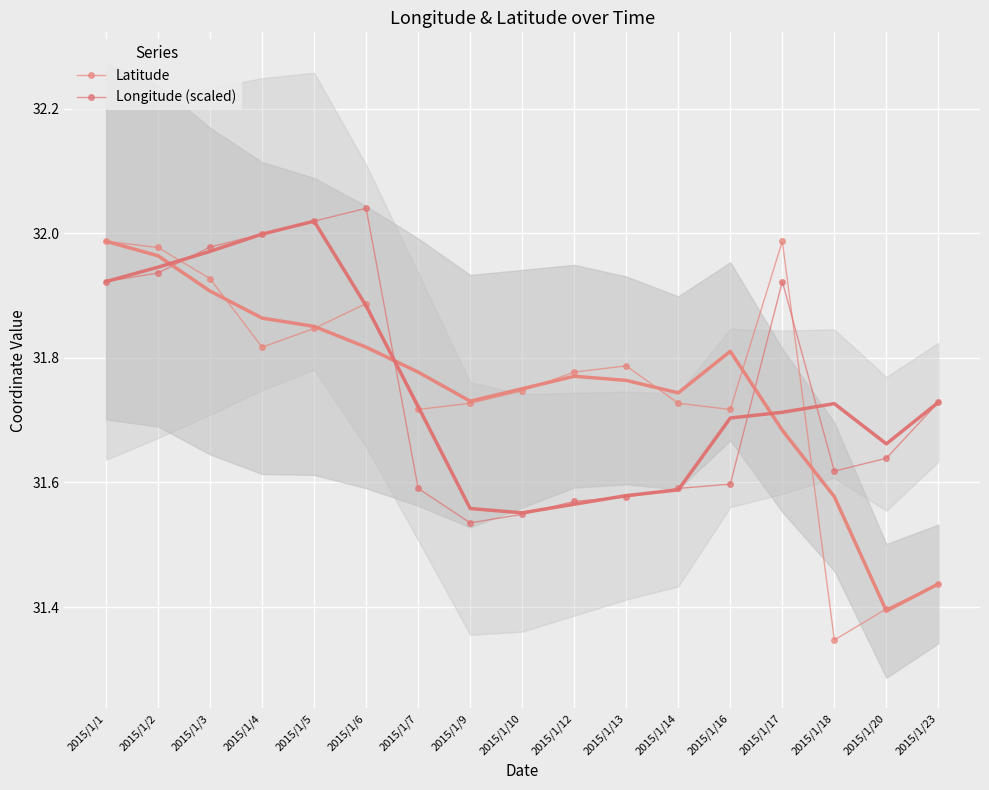

List the labels in order of Longitude (scaled) value, largest first.

2015/1/6, 2015/1/5, 2015/1/4, 2015/1/3, 2015/1/2, 2015/1/1, 2015/1/17, 2015/1/23, 2015/1/20, 2015/1/18, 2015/1/16, 2015/1/7, 2015/1/14, 2015/1/13, 2015/1/12, 2015/1/10, 2015/1/9